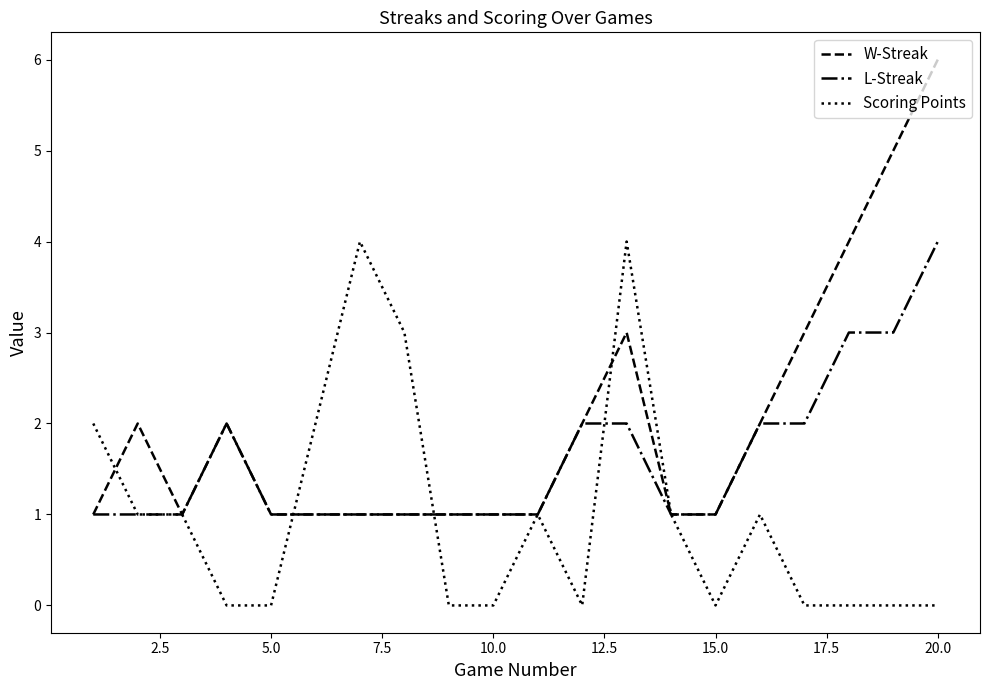

Which series has the largest range (max minus min)?

W-Streak